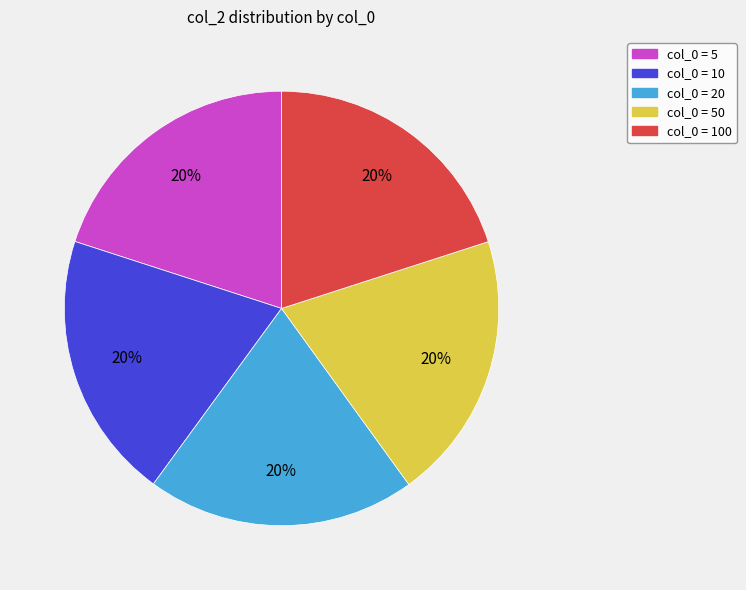

Is there any slice that represents more than half of the pie?

No